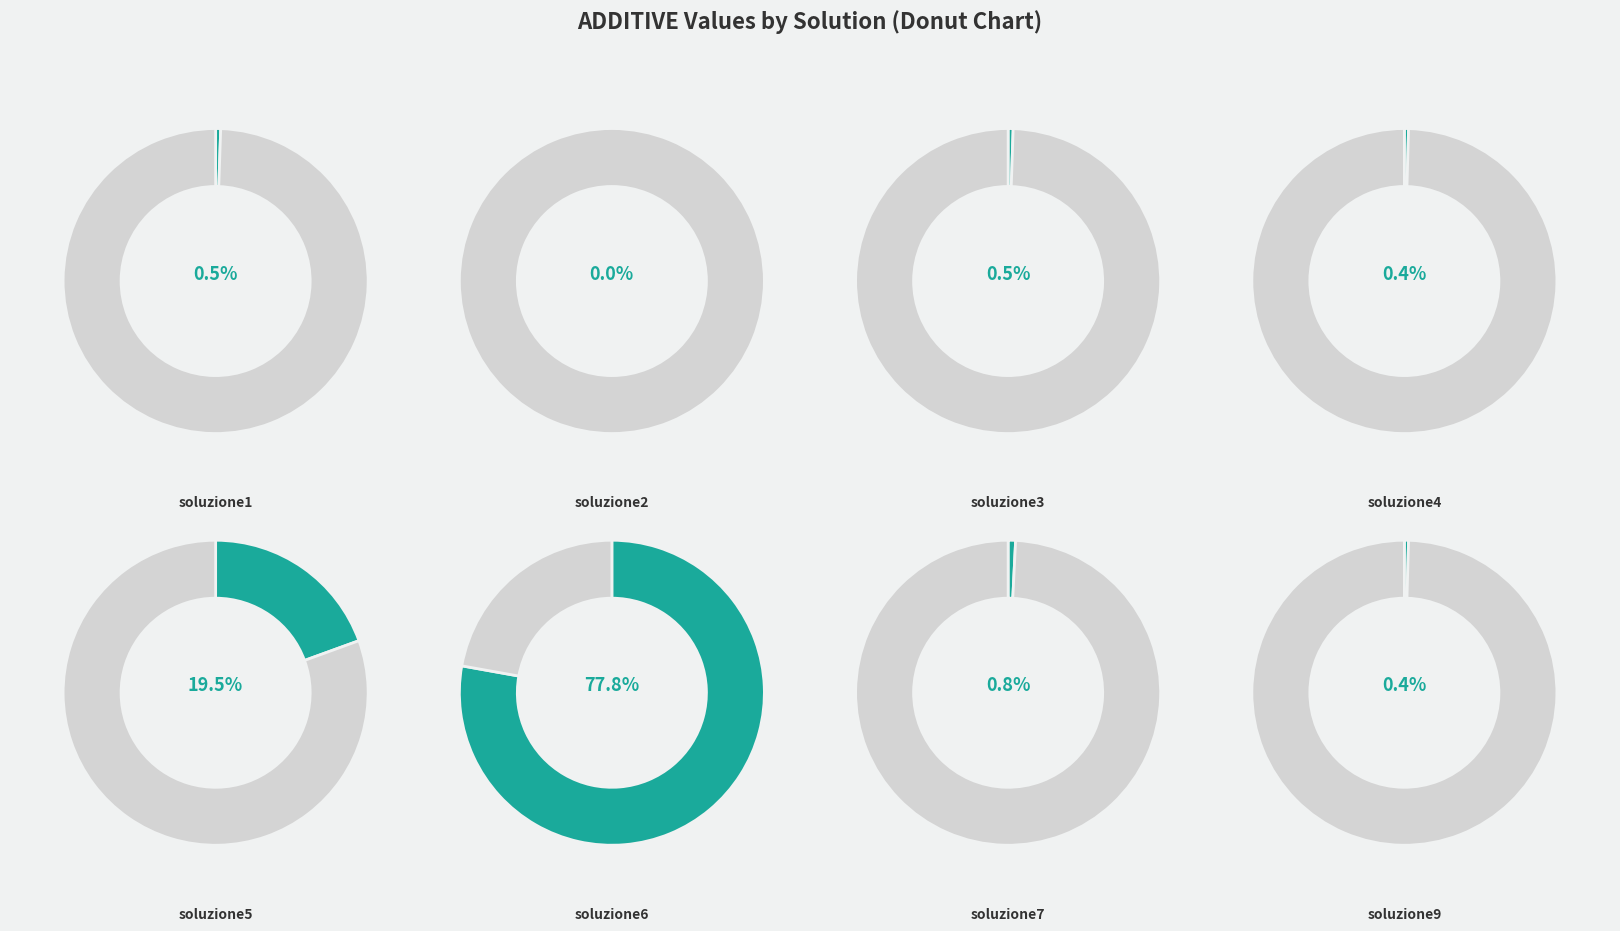

How many segments does this pie chart have?

8